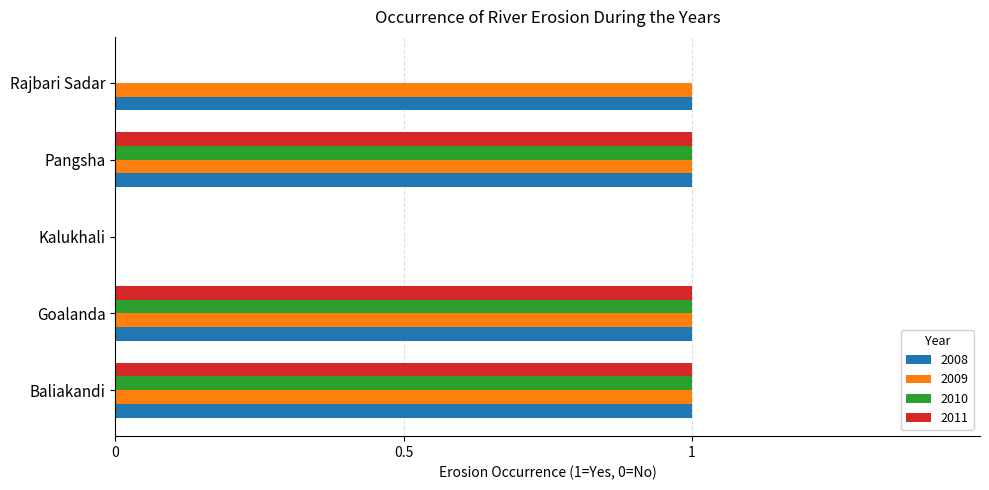

What is the sum of all 2010 values?

3